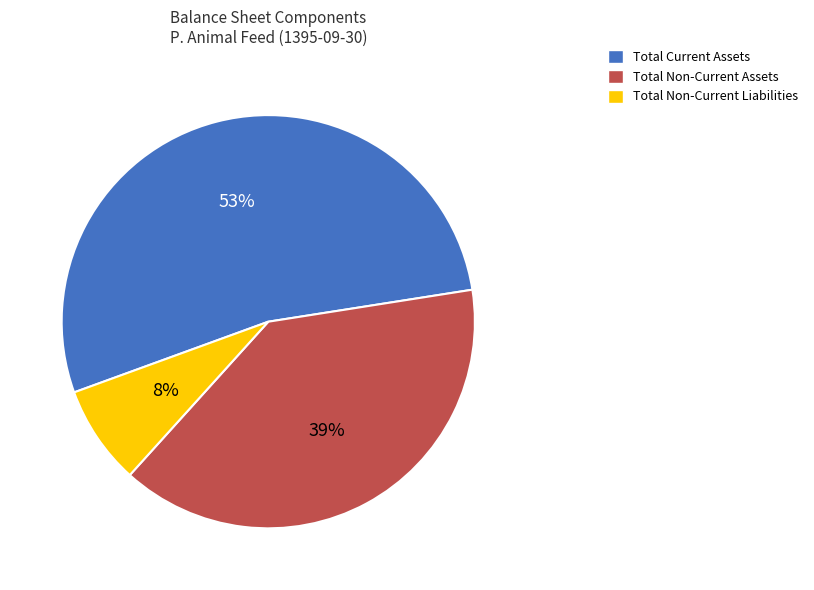

Which category has the smallest portion of the pie?

Total Non-Current Liabilities